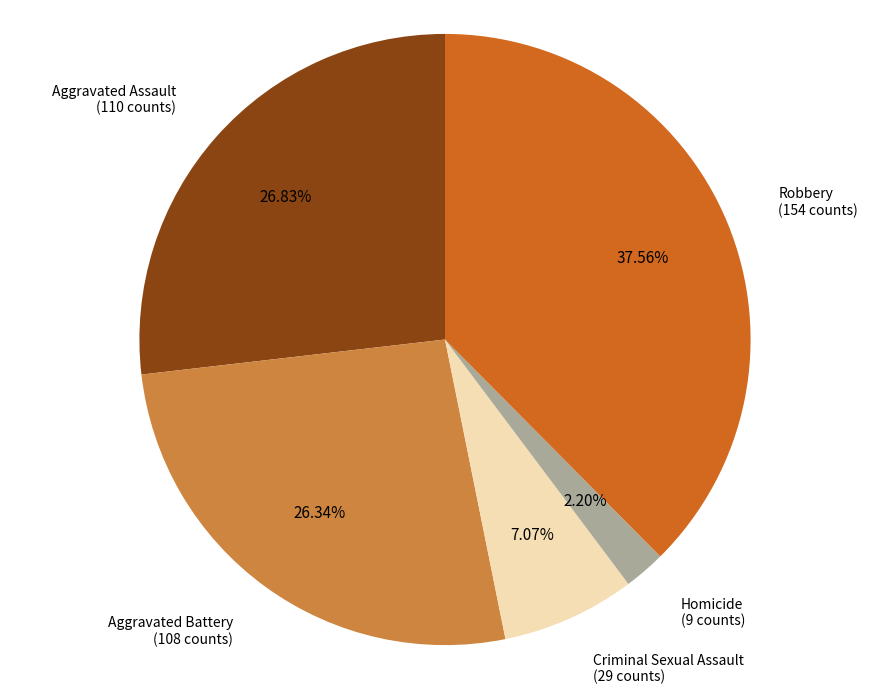

Does any single category account for the majority?

No